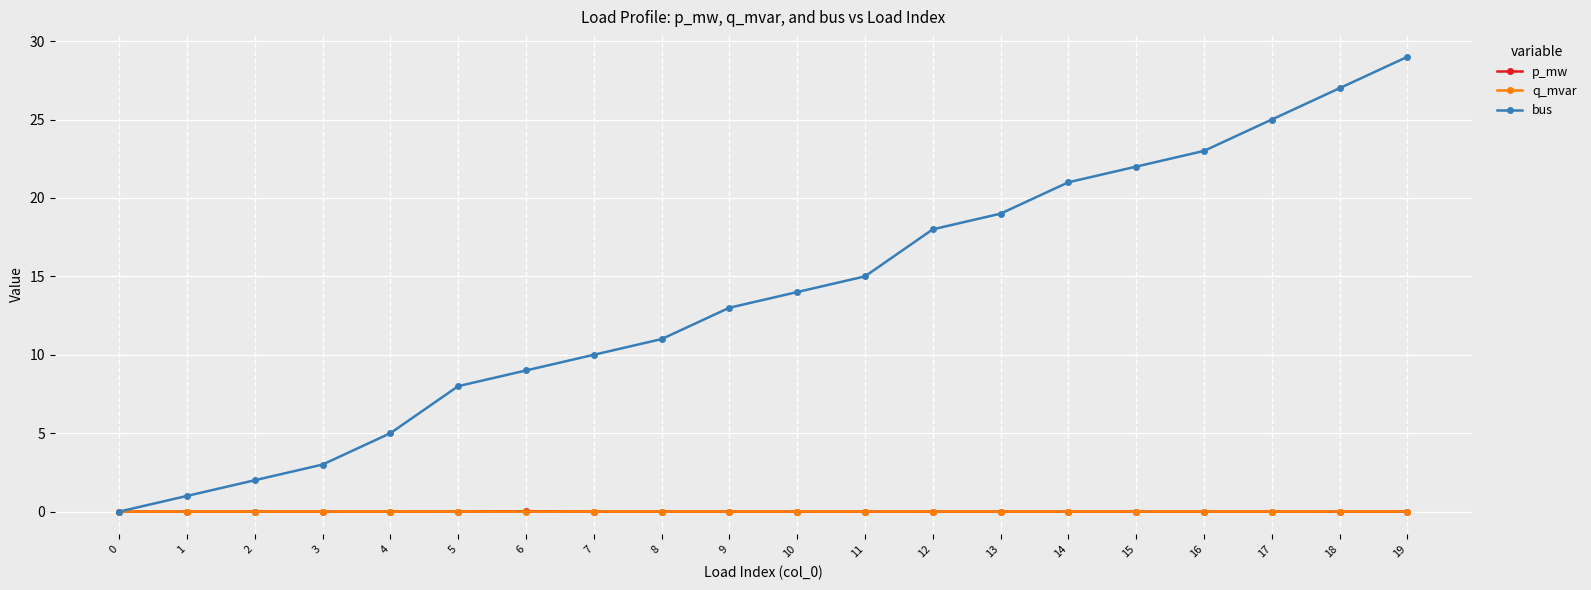

How many lines are shown in the chart?

3